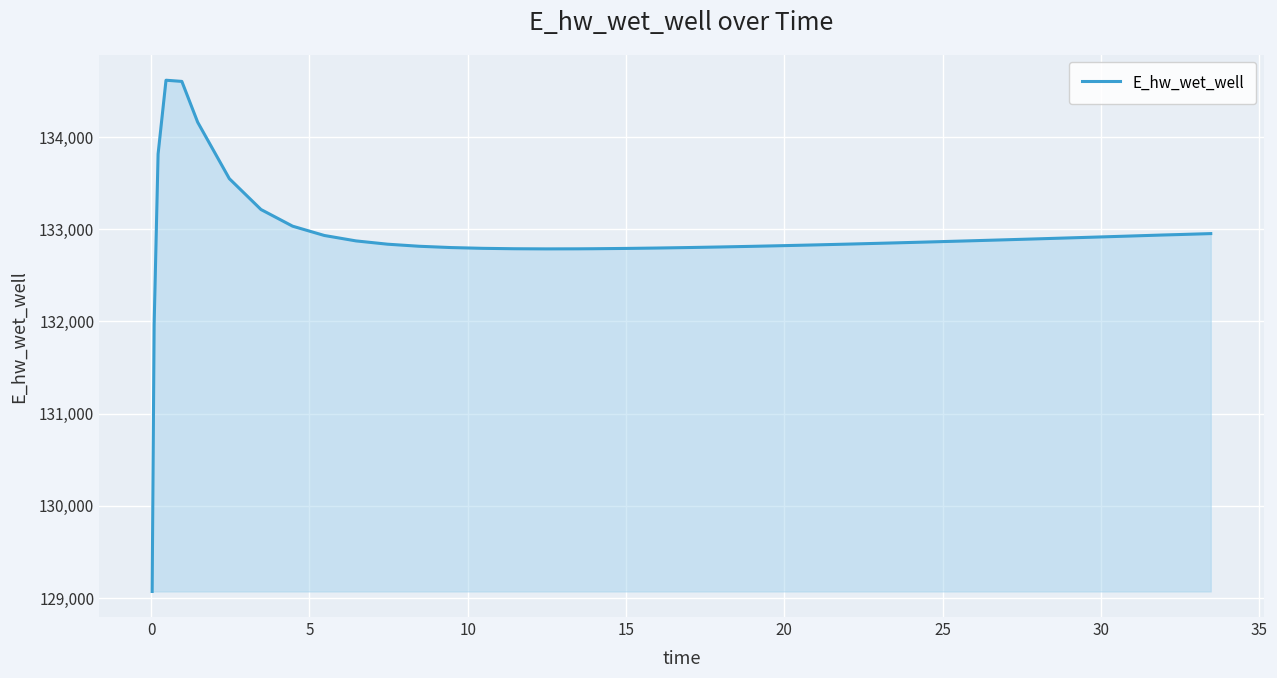

What is the maximum value shown in the chart?

134620.2